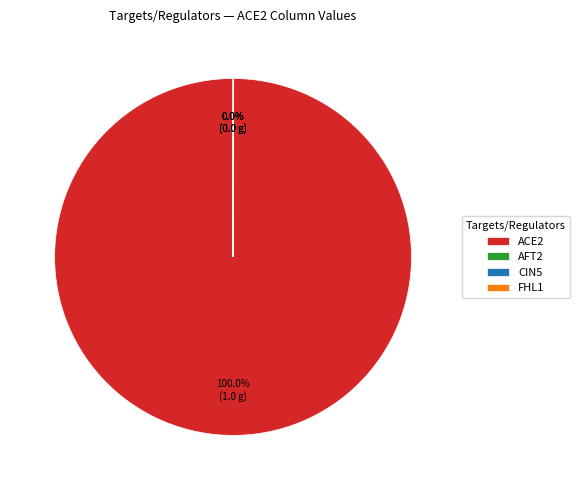

Which slice represents more than half of the pie?

ACE2